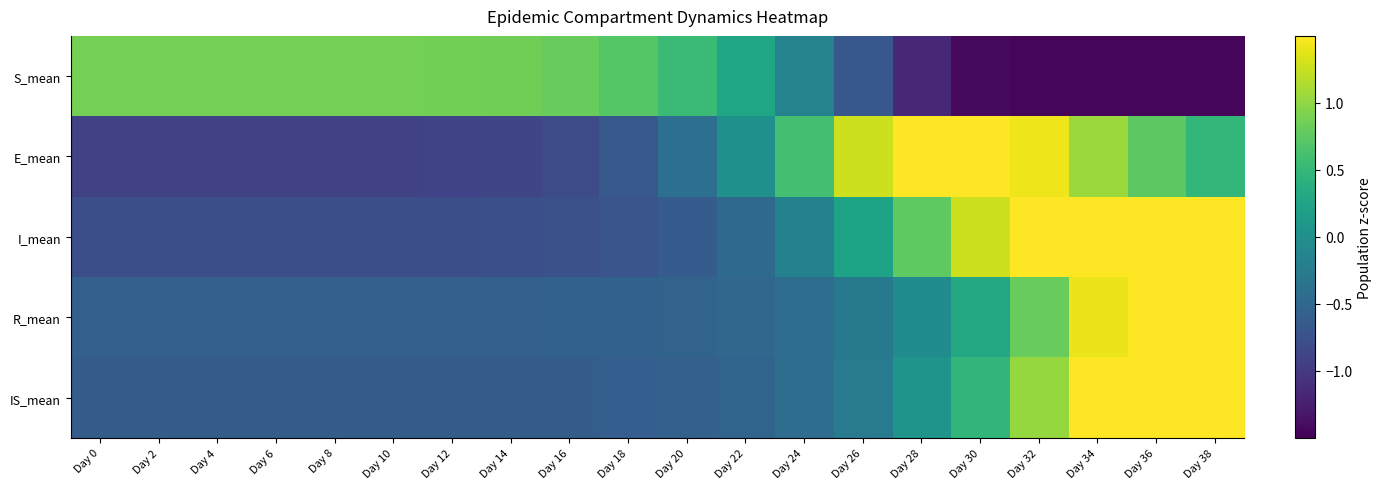

At which category is the sum across all series the highest?

Day 38